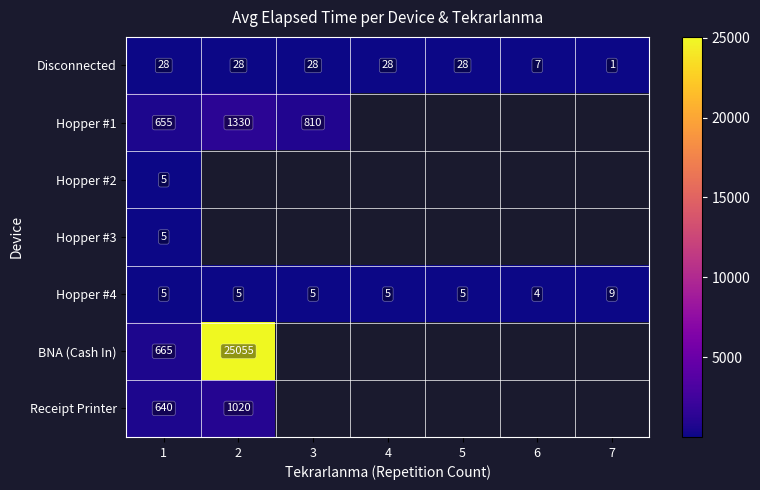

Is it true that Hopper #1 equals 655 at 1?

True